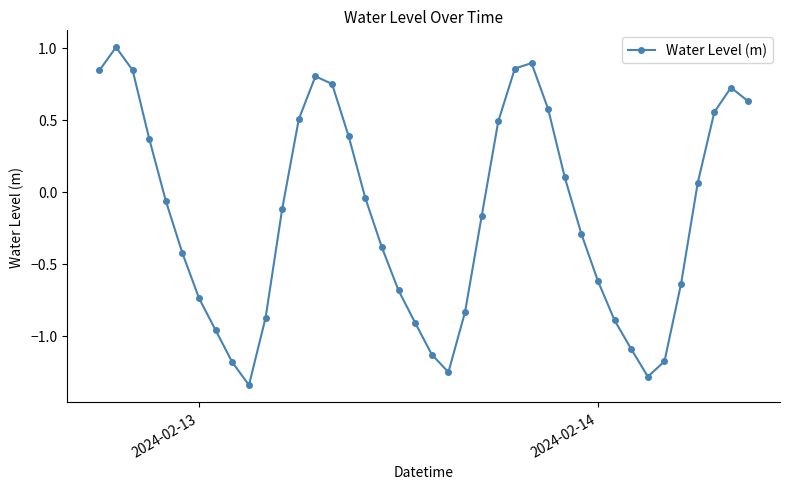

What is the greatest value displayed?

1.0